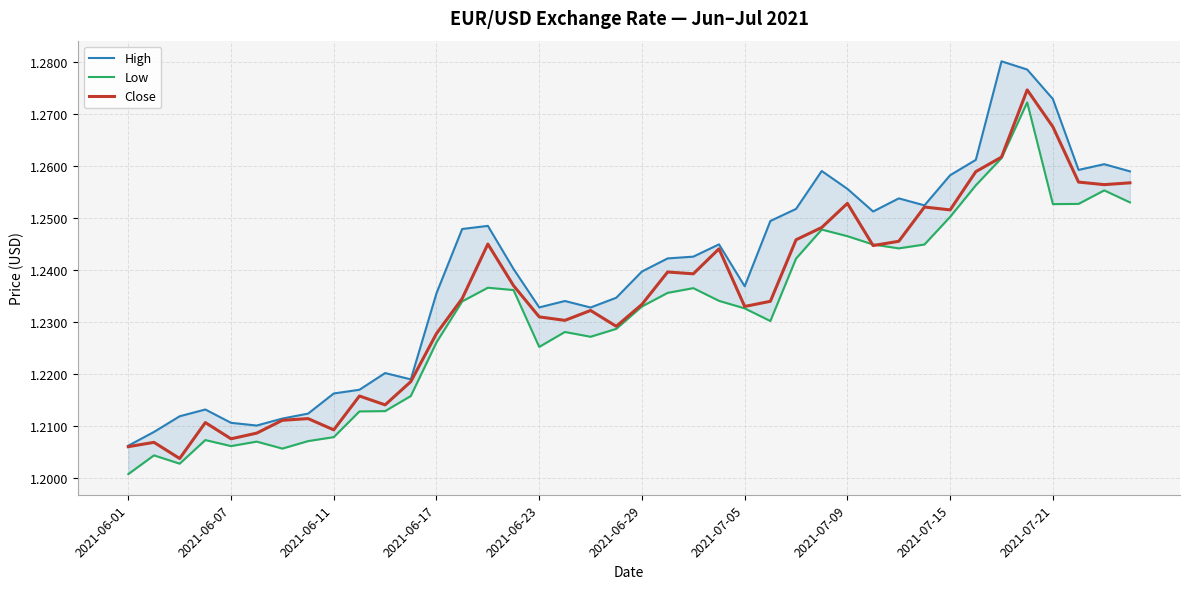

The value of Close at 27 is 0.8. True or false?

False